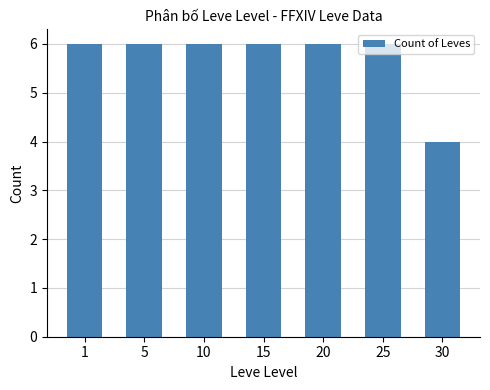

Are the bars horizontal?

No